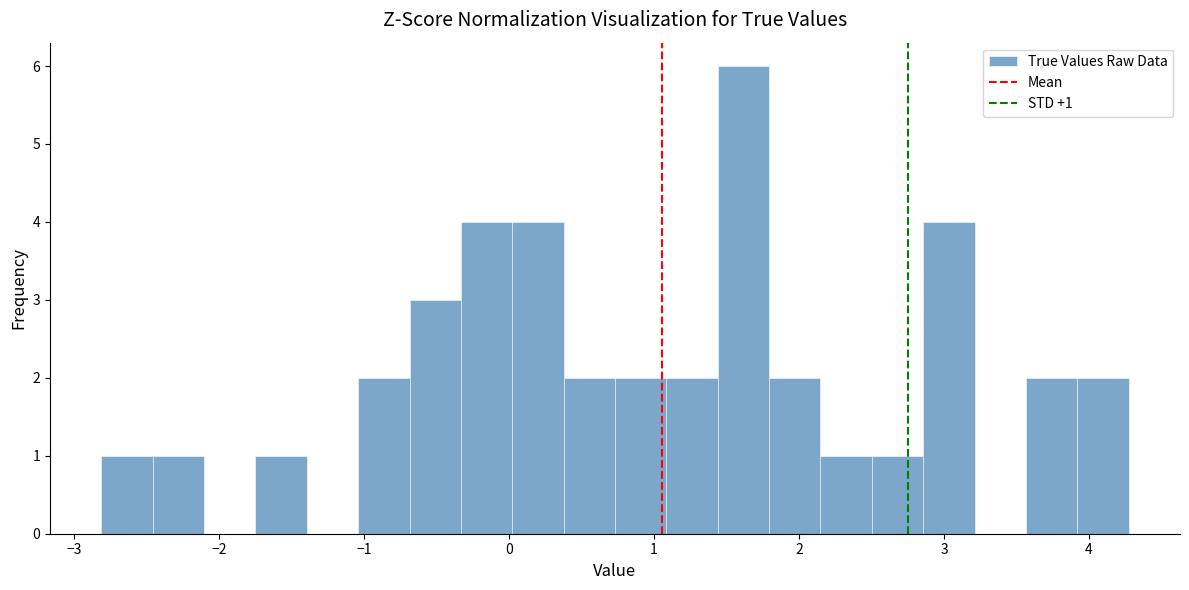

Read against the x-axis, roughly where is the centre of the tallest bar?

1.6